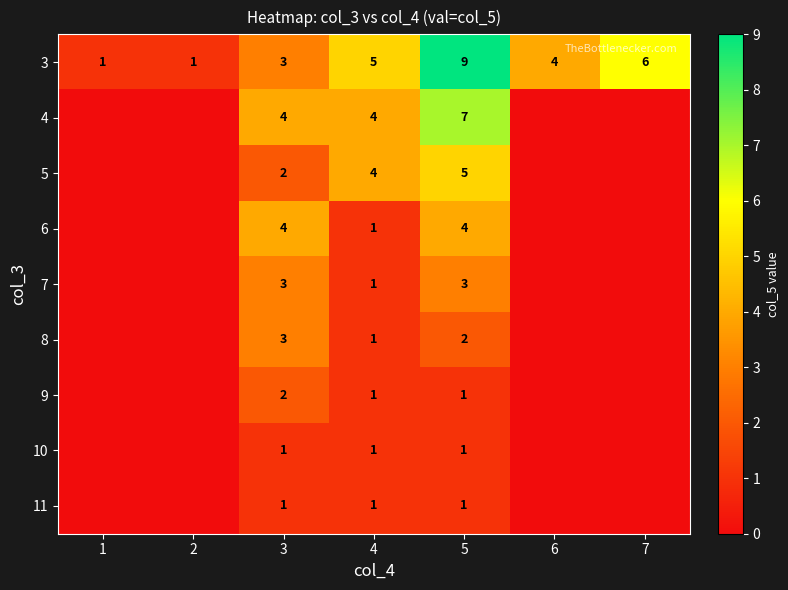

Where is 3 nearest to the value 5?

4